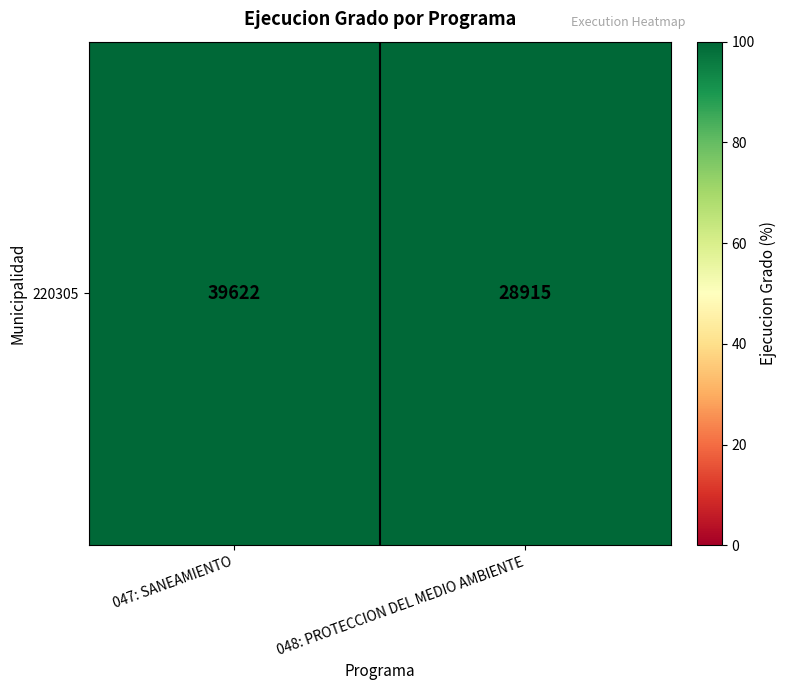

What is the smallest value displayed?

28915